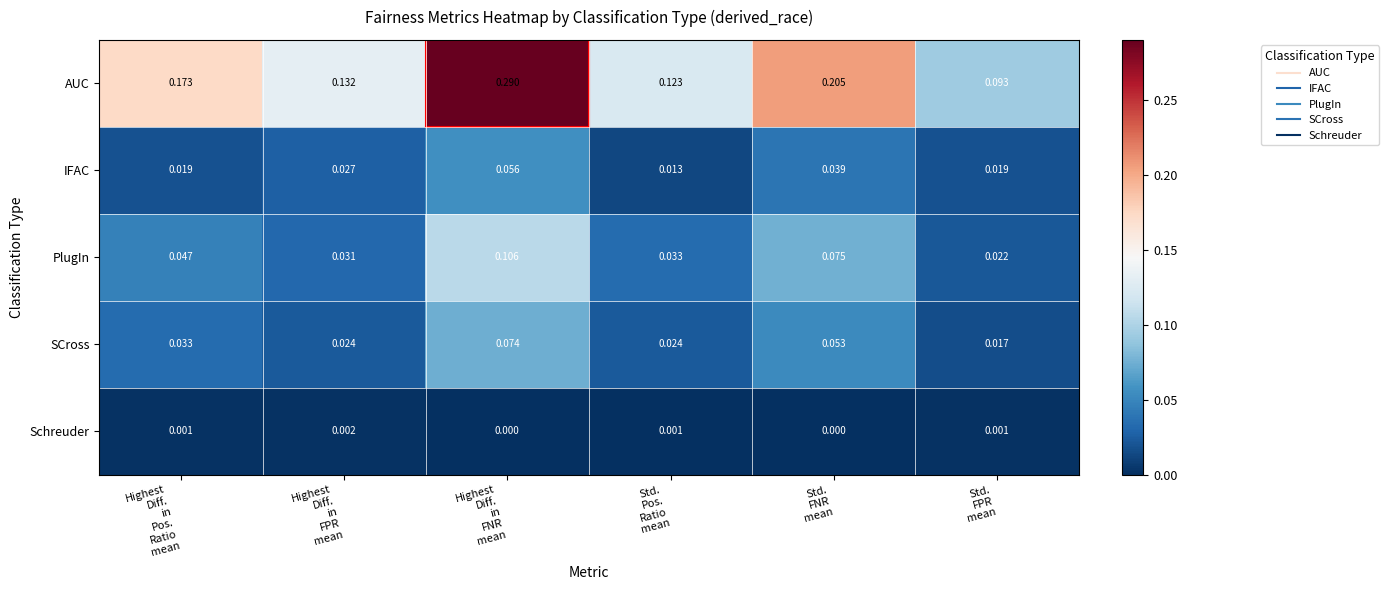

List the series in order of their peak value, highest first.

AUC, PlugIn, SCross, IFAC, Schreuder